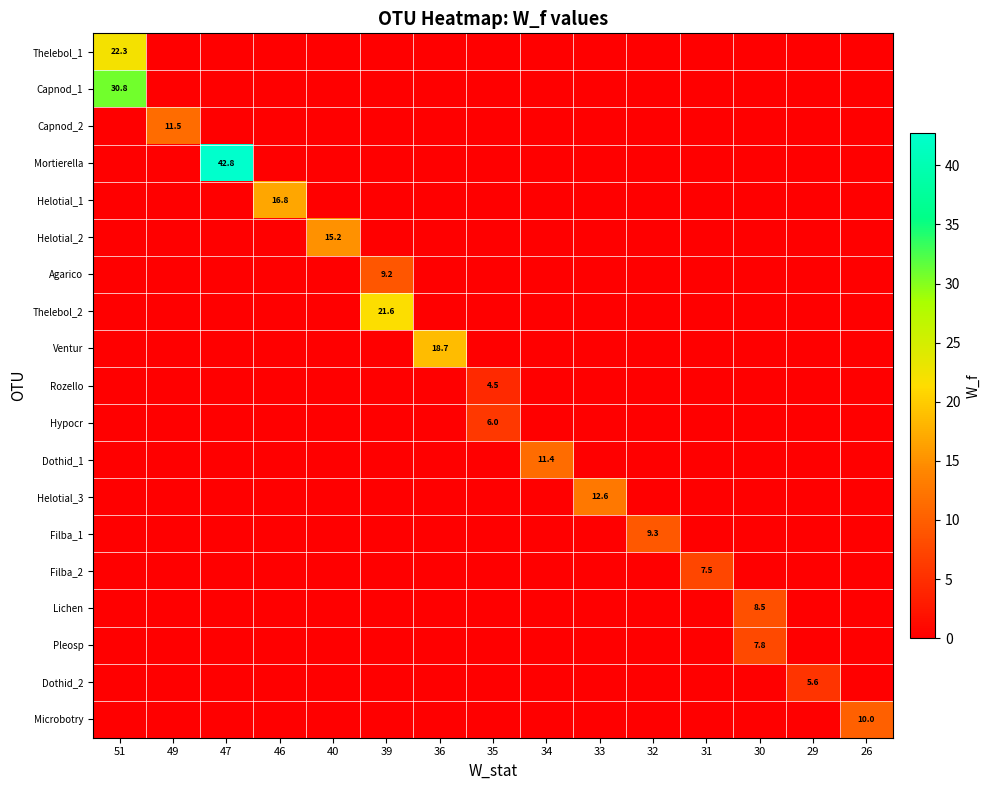

What is the total value across all series at 30?

16.4